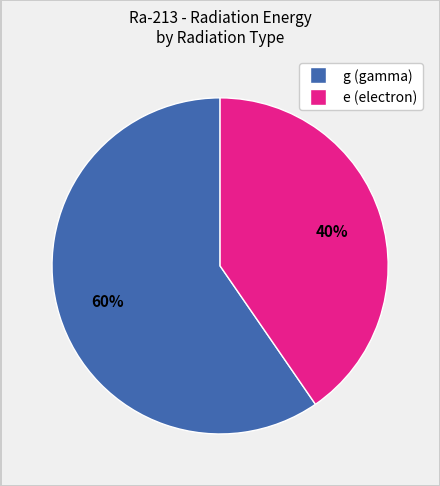

Count the number of slices in the pie.

2